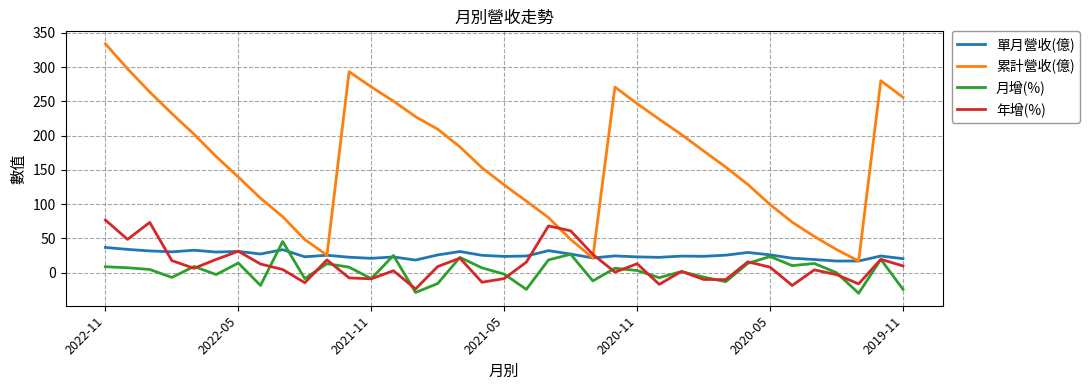

What is the smallest value displayed?

-30.3